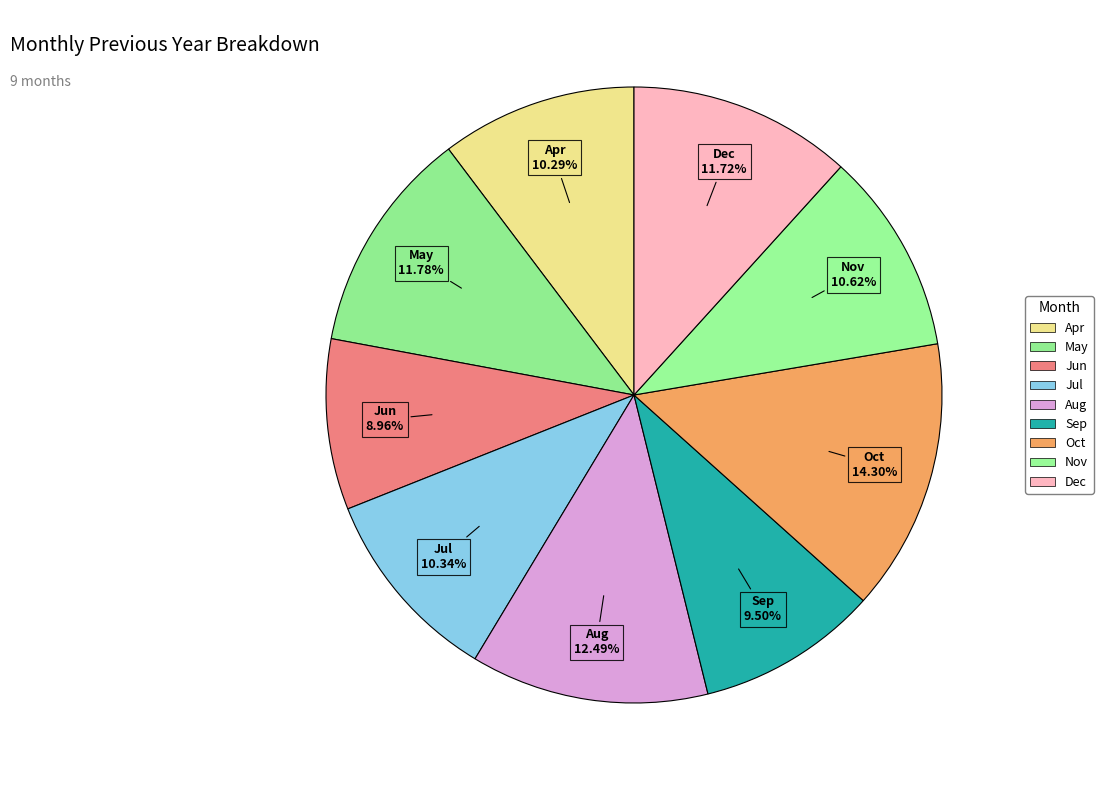

How many slices are in this pie chart?

9